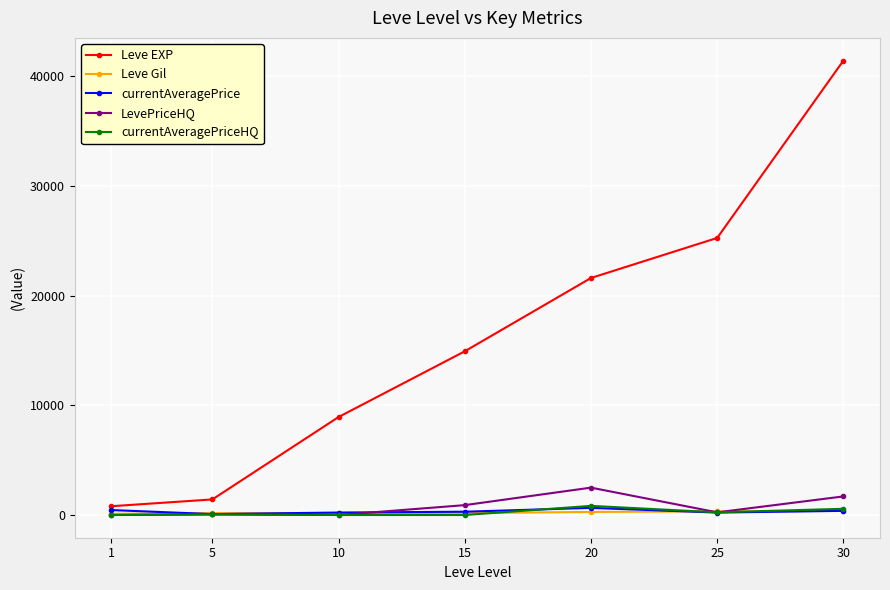

What are all the series names shown in the legend?

Leve EXP, Leve Gil, currentAveragePrice, LevePriceHQ, currentAveragePriceHQ